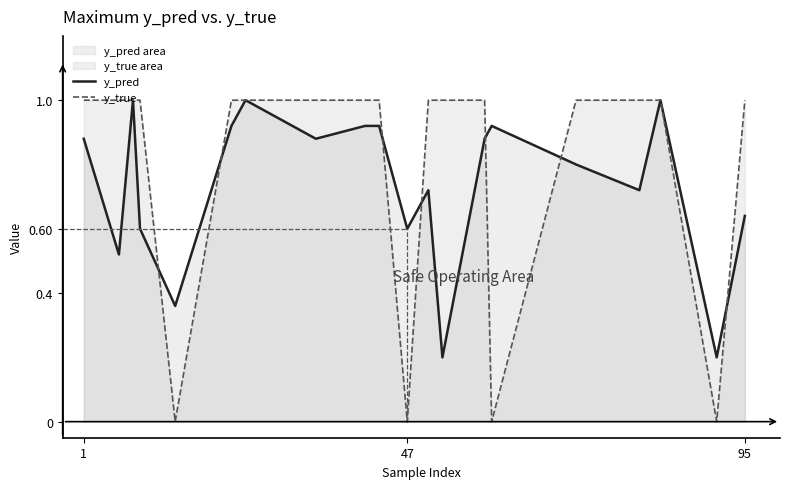

True or false: y_true and y_pred cross at least once.

True